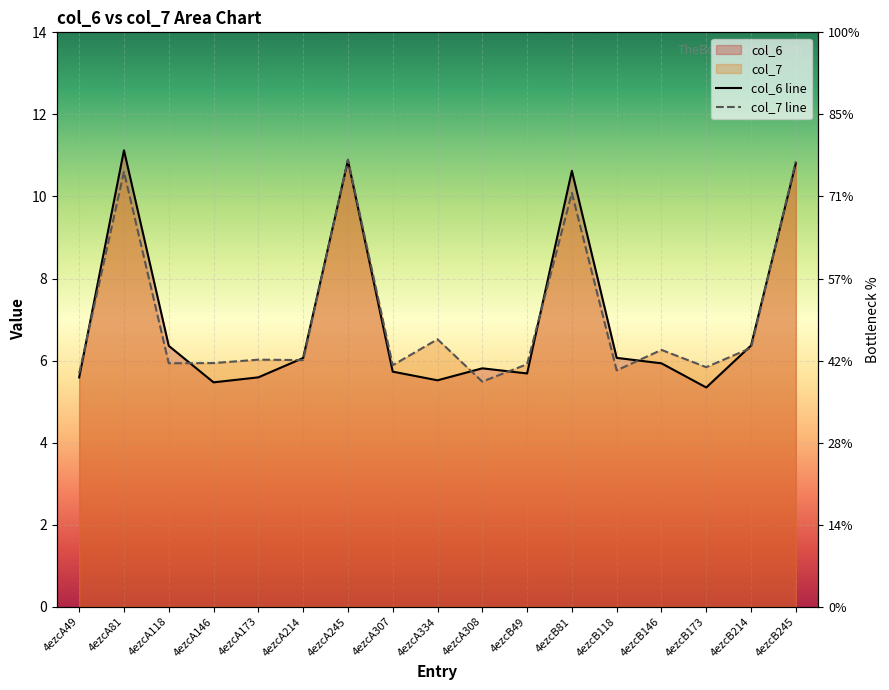

True or false: col_6 has a value of 15.7 at 4ezcB81.

False